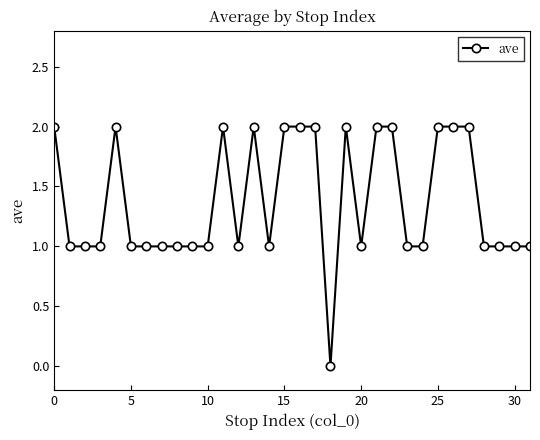

True or false: there are more than 0 points higher than both neighbors.

True